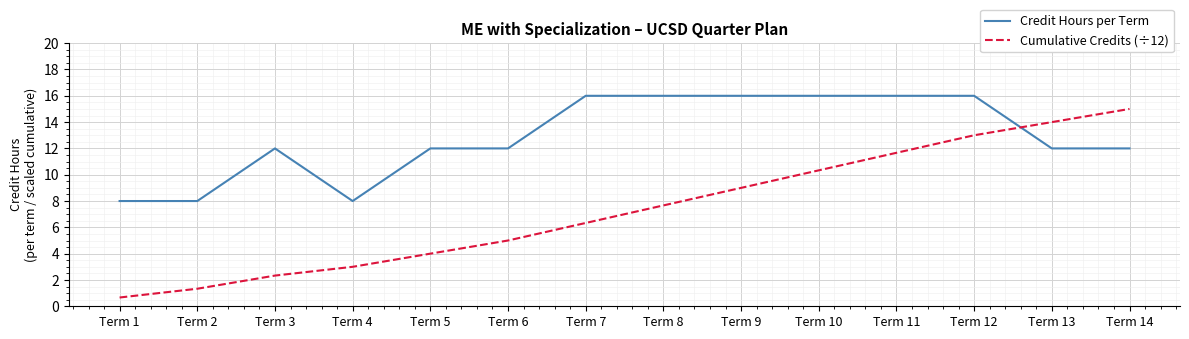

Reading left to right, list all the values displayed in this chart.

Credit Hours per Term: Term 1=8.0	Term 2=8.0	Term 3=12.0	Term 4=8.0	Term 5=12.0	Term 6=12.0	Term 7=16.0	Term 8=16.0	Term 9=16.0	Term 10=16.0	Term 11=16.0	Term 12=16.0	Term 13=12.0	Term 14=12.0
Cumulative Credits (÷12): Term 1=0.7	Term 2=1.3	Term 3=2.3	Term 4=3.0	Term 5=4.0	Term 6=5.0	Term 7=6.3	Term 8=7.7	Term 9=9.0	Term 10=10.3	Term 11=11.7	Term 12=13.0	Term 13=14.0	Term 14=15.0